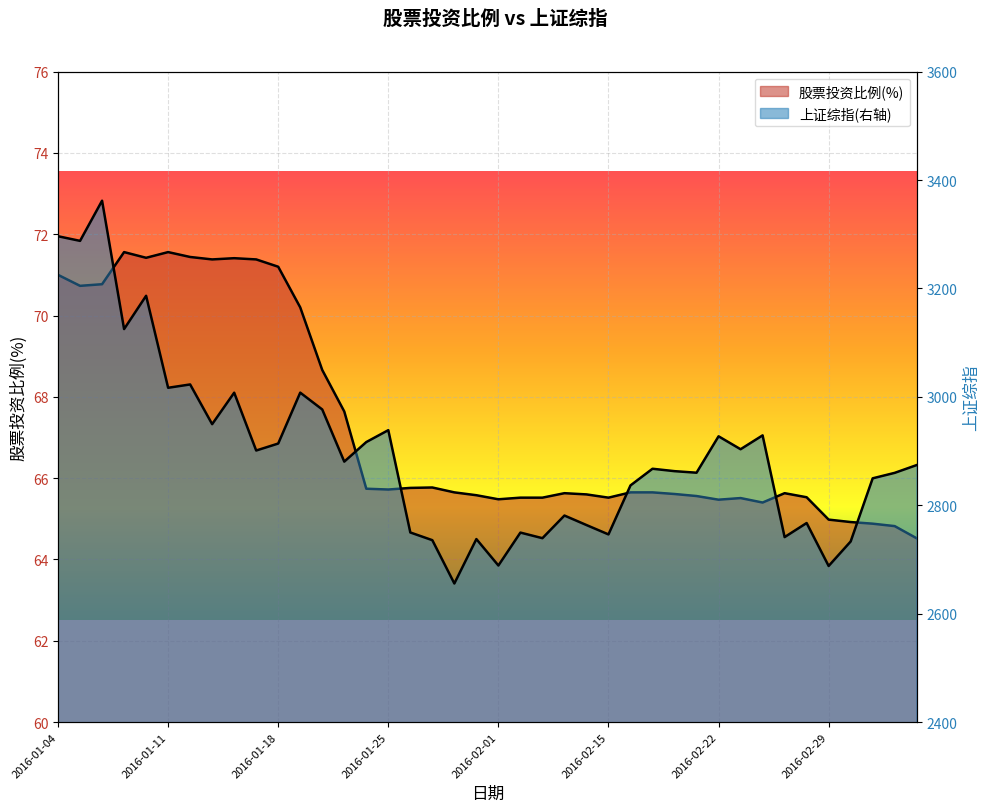

Rank the series by their maximum value, from lowest to highest.

股票投资比例(%), 上证综指(右轴)